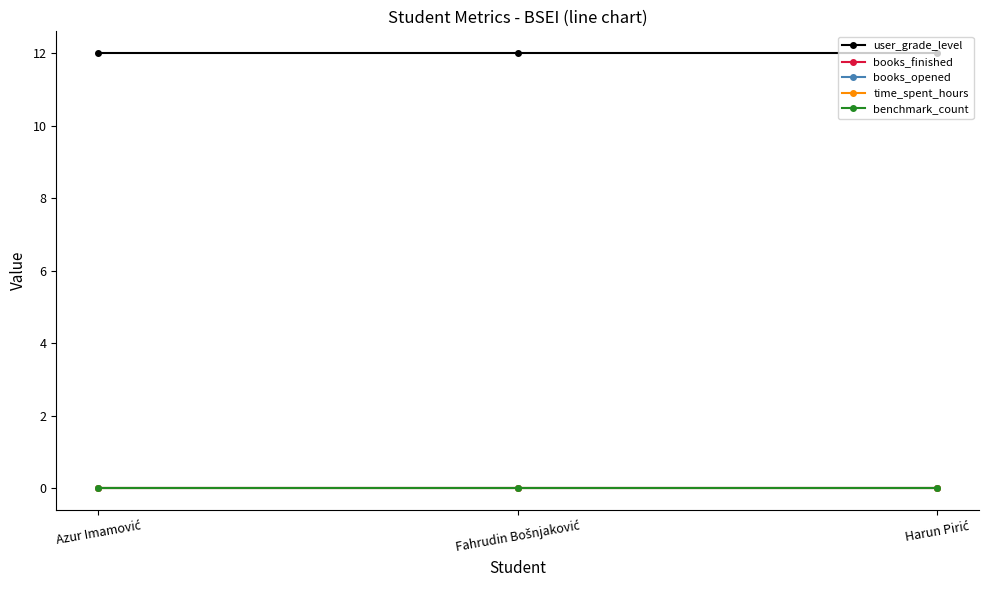

Which label corresponds to the largest value in the chart?

Azur Imamović